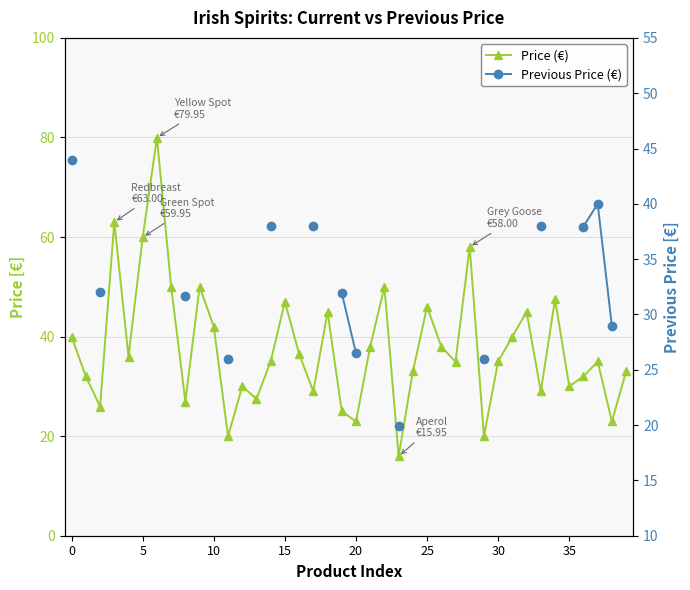

At how many categories does at least one series exceed 62?

2